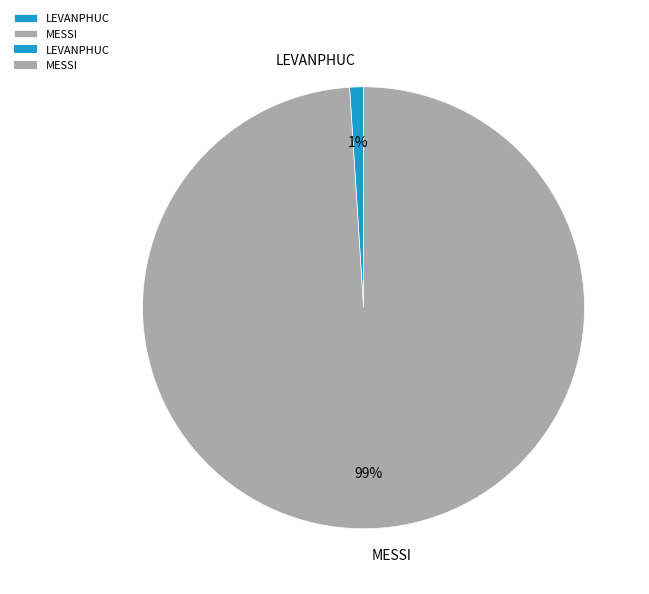

To the nearest percent, what portion does MESSI represent?

99%